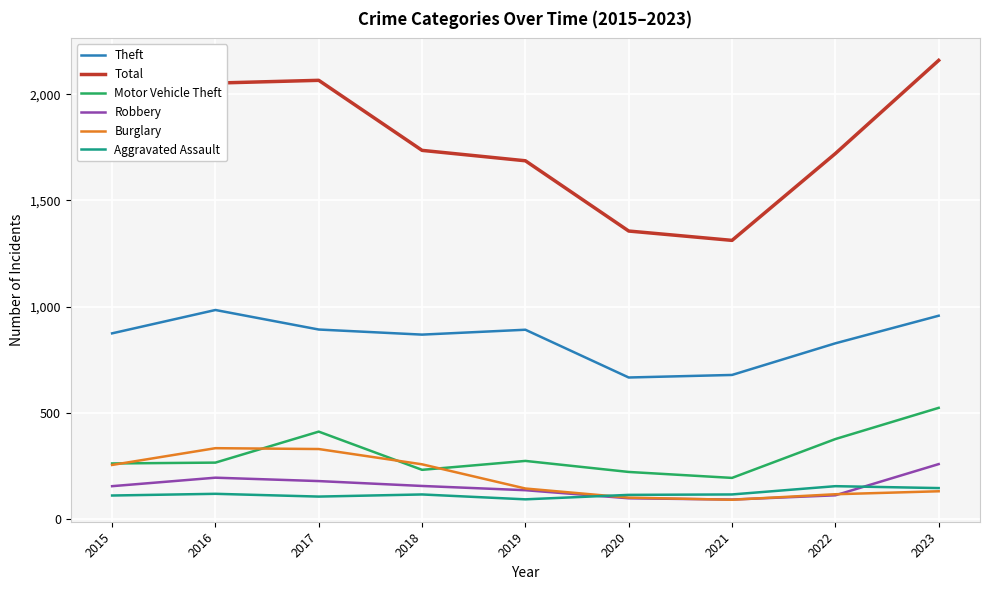

What is the total value across all series at 2017?

3981